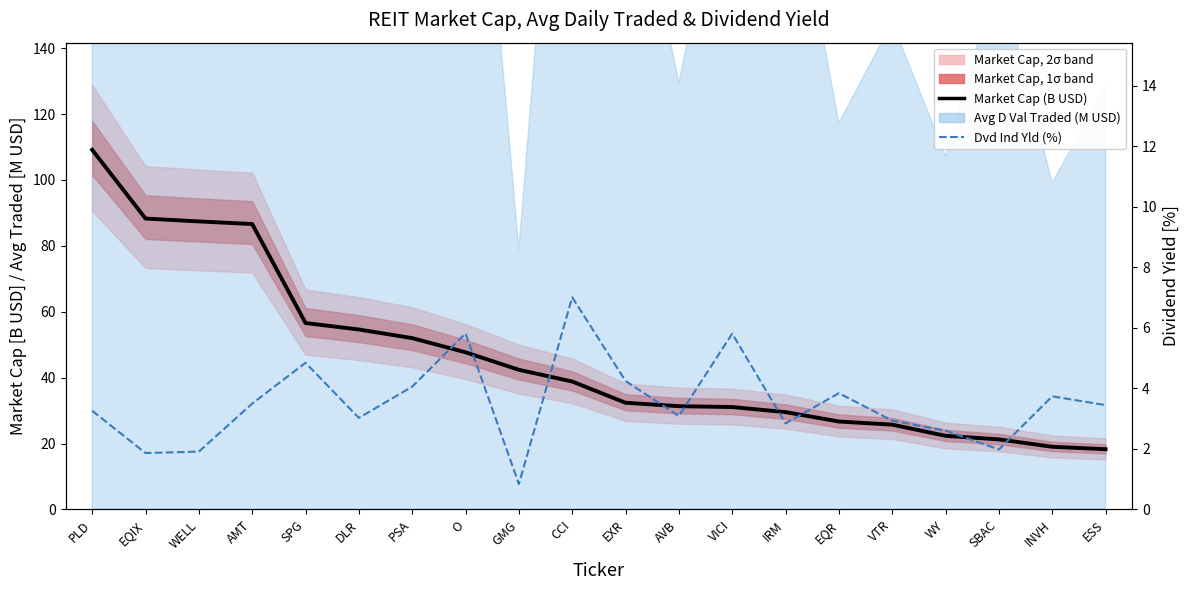

True or false: Market Cap (B USD) has more than 2 points higher than both neighbors.

False